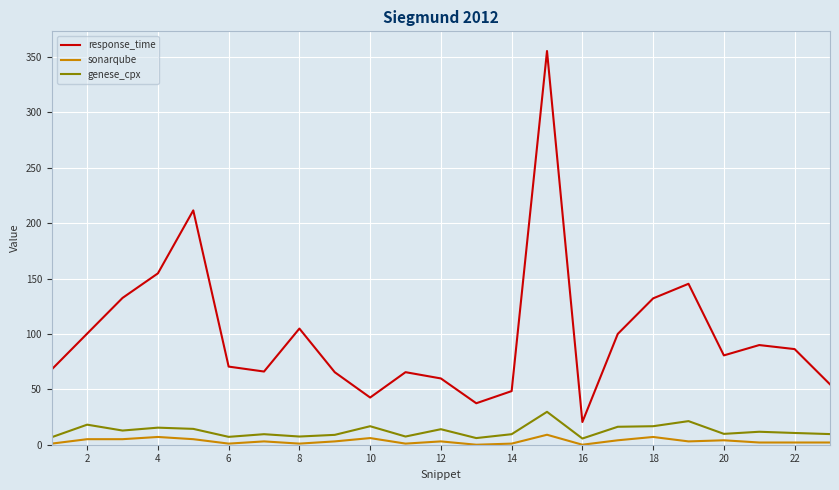

True or false: response_time and genese_cpx cross at least once.

False